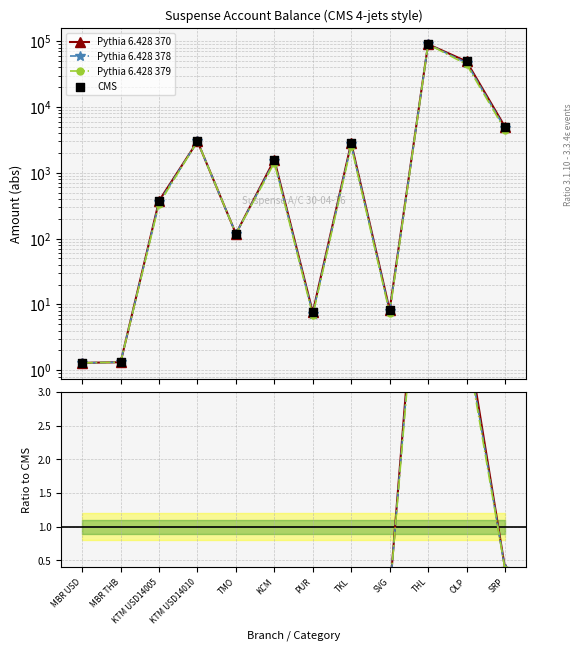

What is the total value across all series at PUR?

29.1